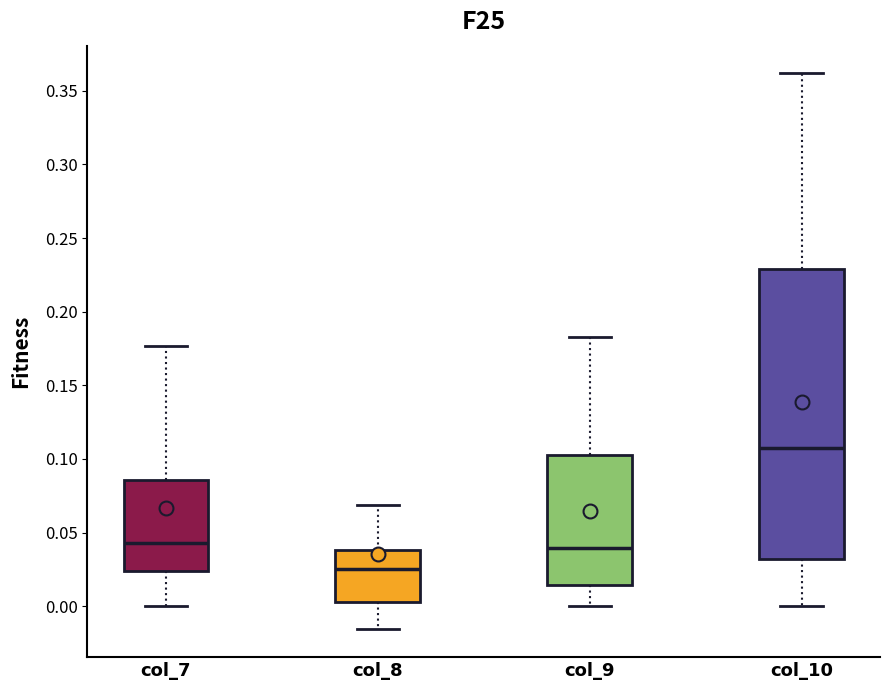

Which box has the lowest median line?

col_8